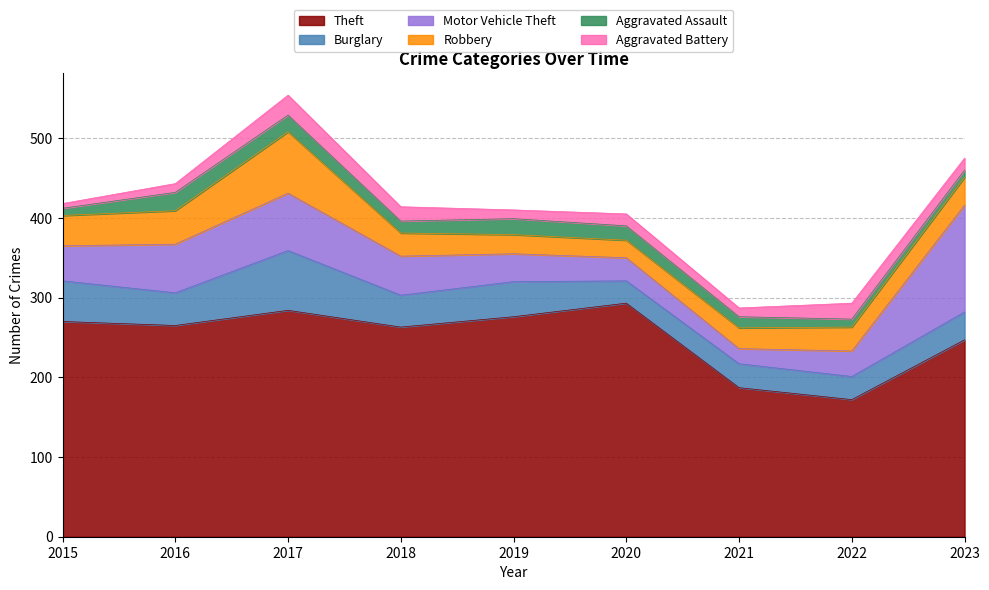

List the labels in order of Theft value, smallest first.

2022, 2021, 2023, 2018, 2016, 2015, 2019, 2017, 2020